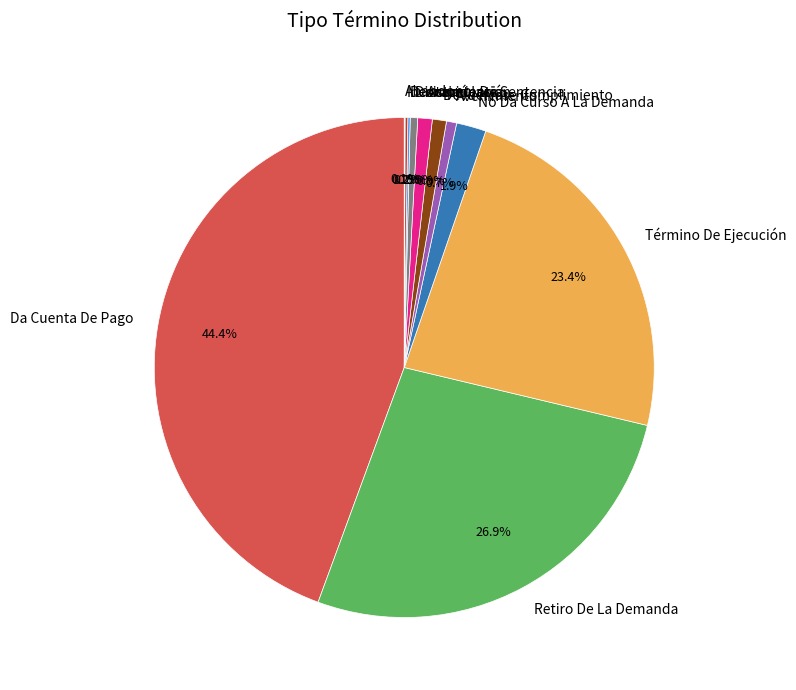

What is the largest slice in the pie chart?

Da Cuenta De Pago